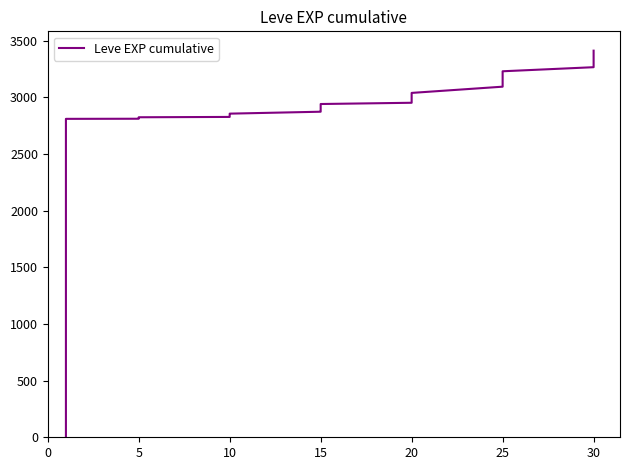

What is the greatest value displayed?

3413